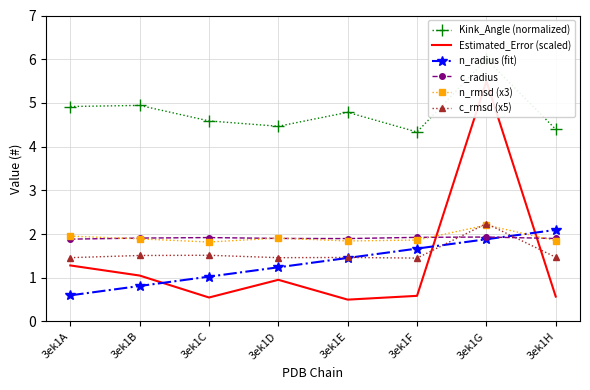

What is the difference between the highest and lowest values at 3ek1C?

4.0